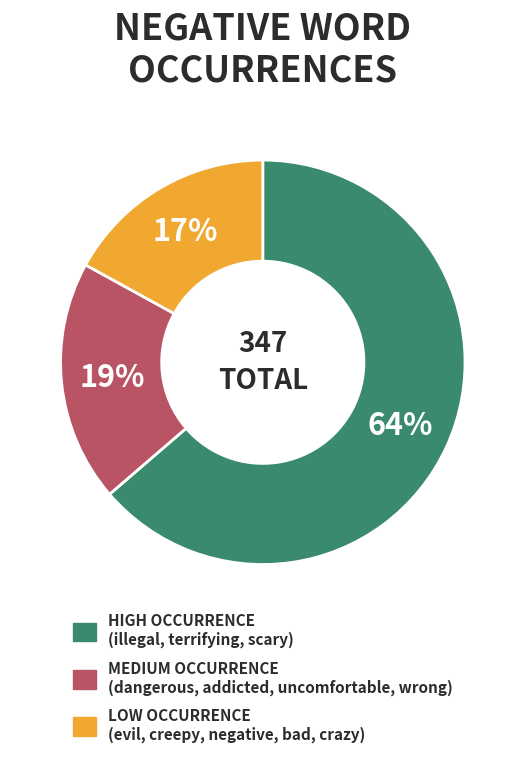

To the nearest percent, what is the difference between the largest and smallest slice percentages?

47%